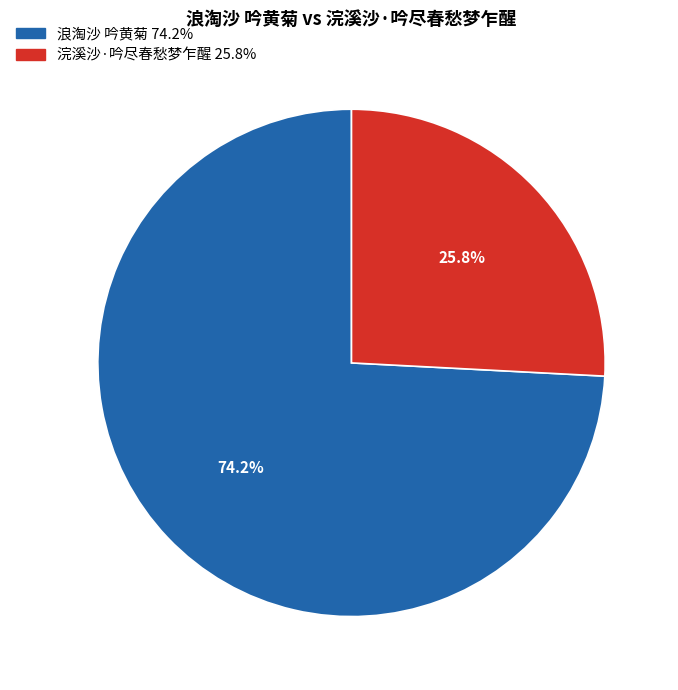

How many segments does this pie chart have?

2